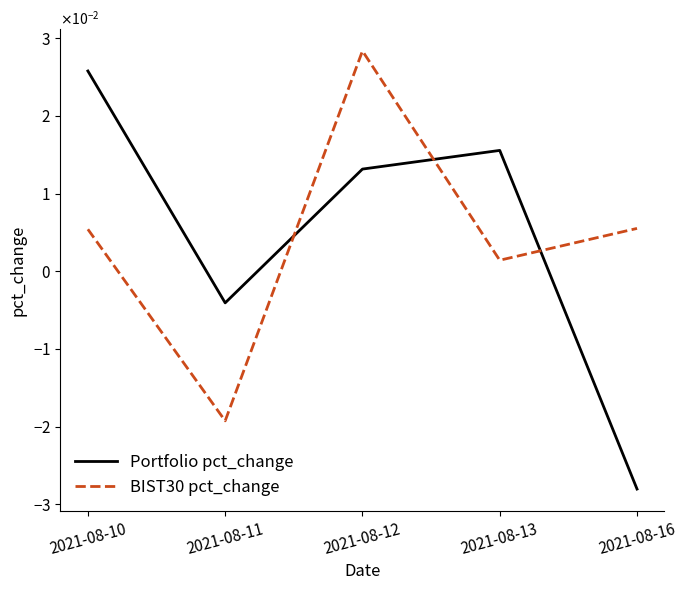

Rank the categories by BIST30 pct_change value from lowest to highest.

2021-08-11, 2021-08-13, 2021-08-10, 2021-08-16, 2021-08-12